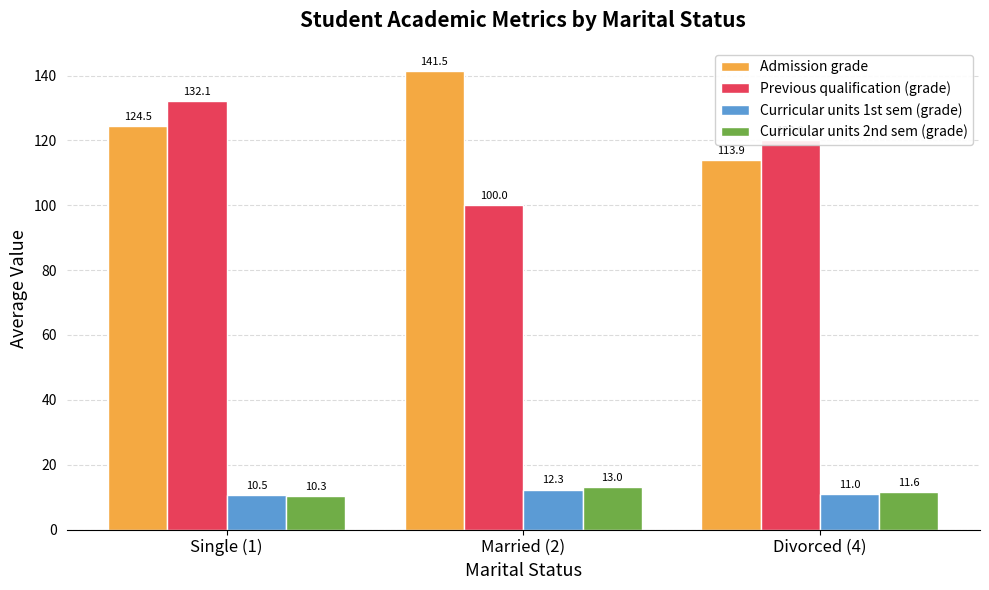

How many distinct data groups are displayed?

4